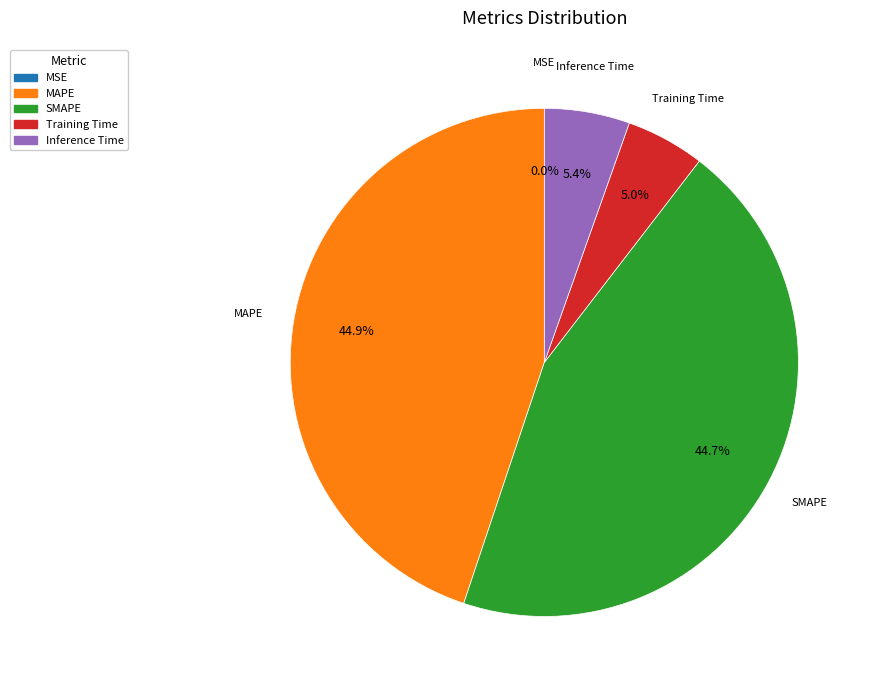

Is SMAPE the majority of the pie?

No